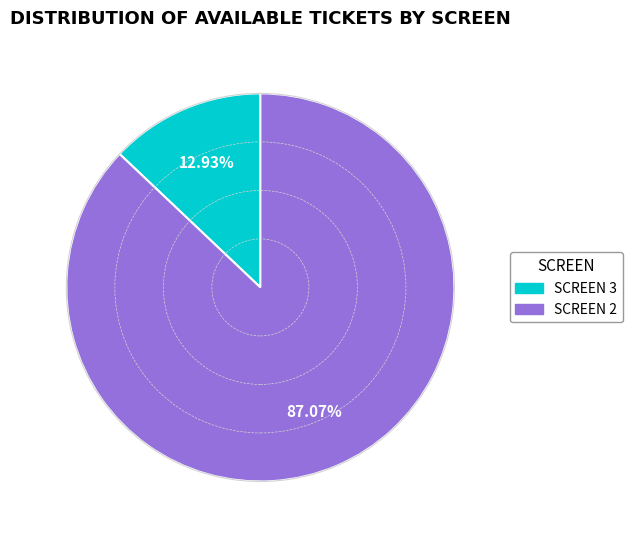

To the nearest percent, what is the combined percentage of SCREEN 3 and SCREEN 2?

100%